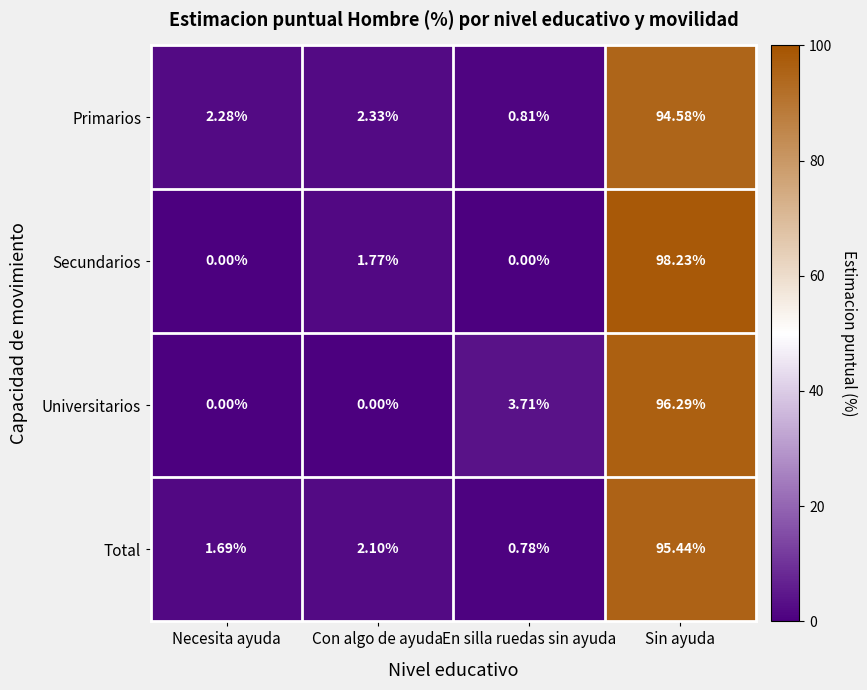

At which label is Total closest to 48?

Con algo de ayuda